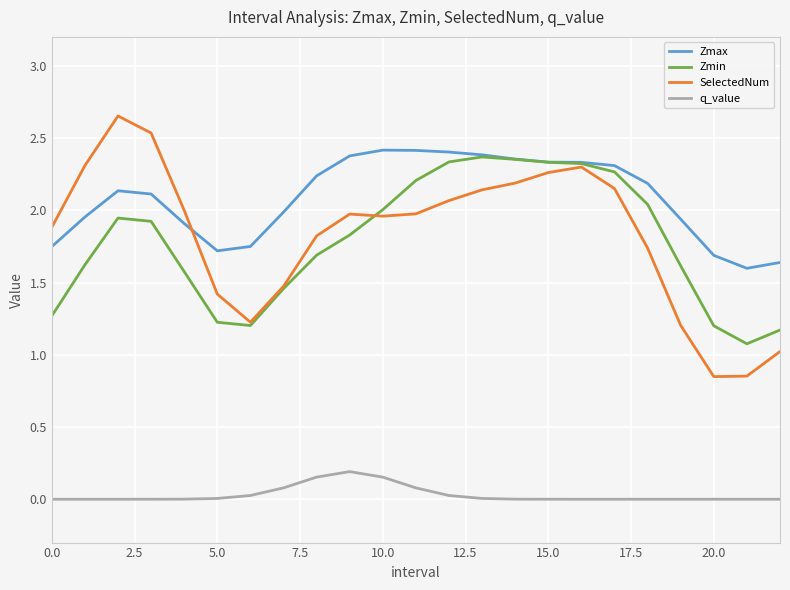

Which series has the widest spread of values?

SelectedNum